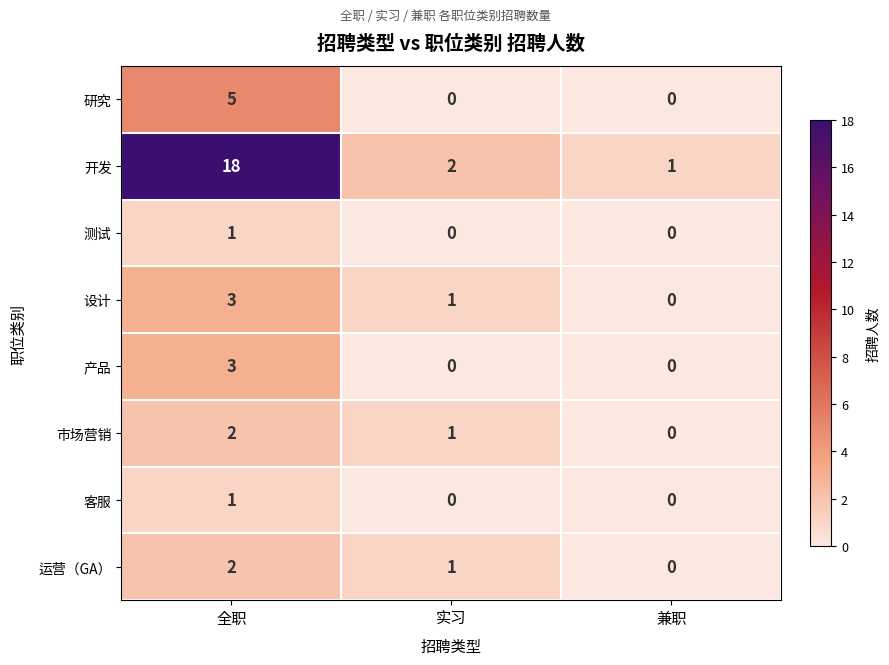

Which category has the highest value in the 产品 series?

全职